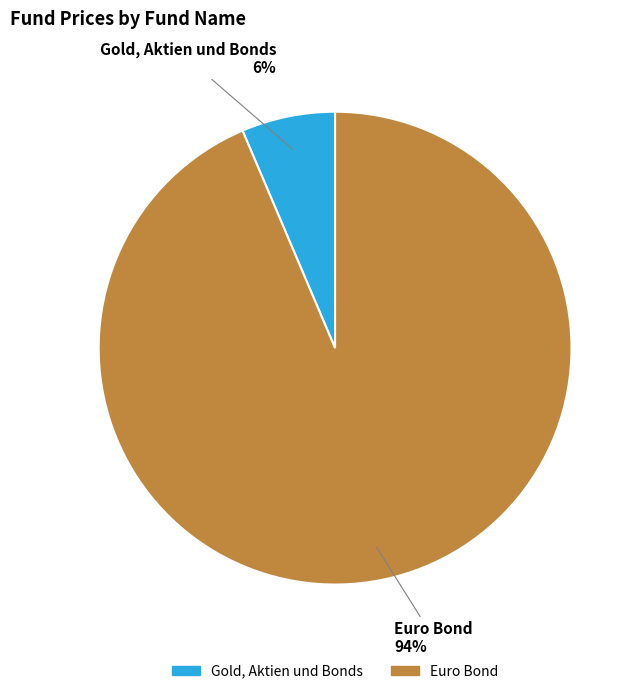

Is there any slice that represents more than half of the pie?

Yes